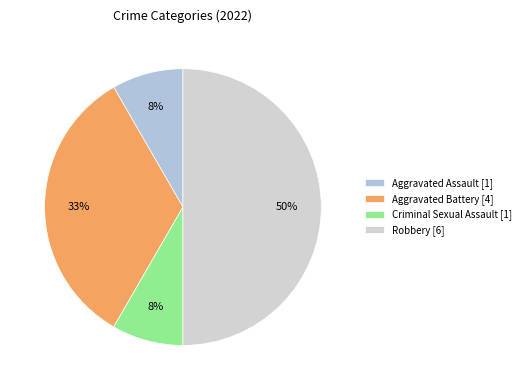

How many slices are in this pie chart?

4